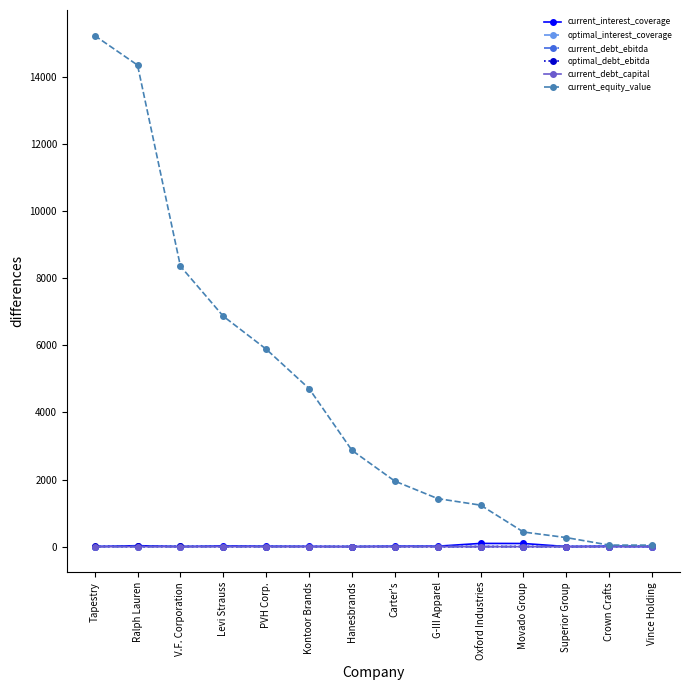

What is the label of the 9th point from the right?

Kontoor Brands